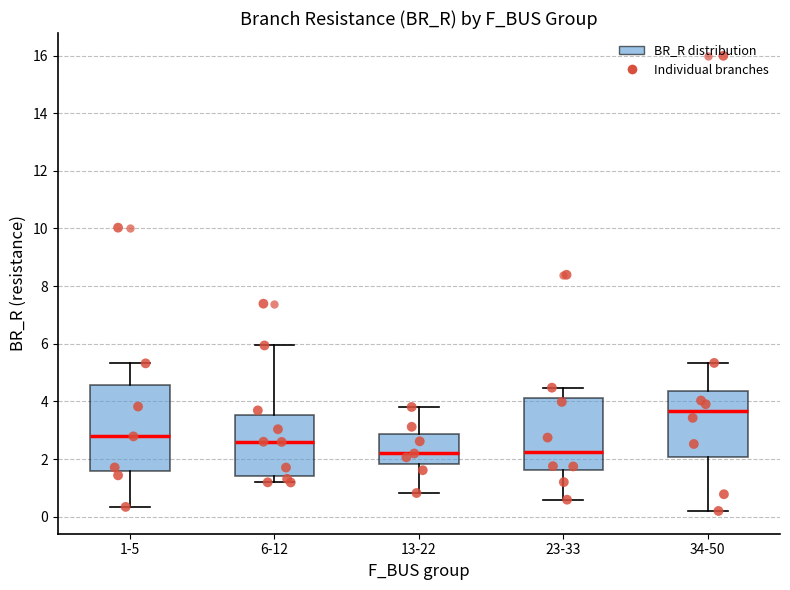

Comparing the boxes themselves (not the whiskers), which one is the tallest?

1-5